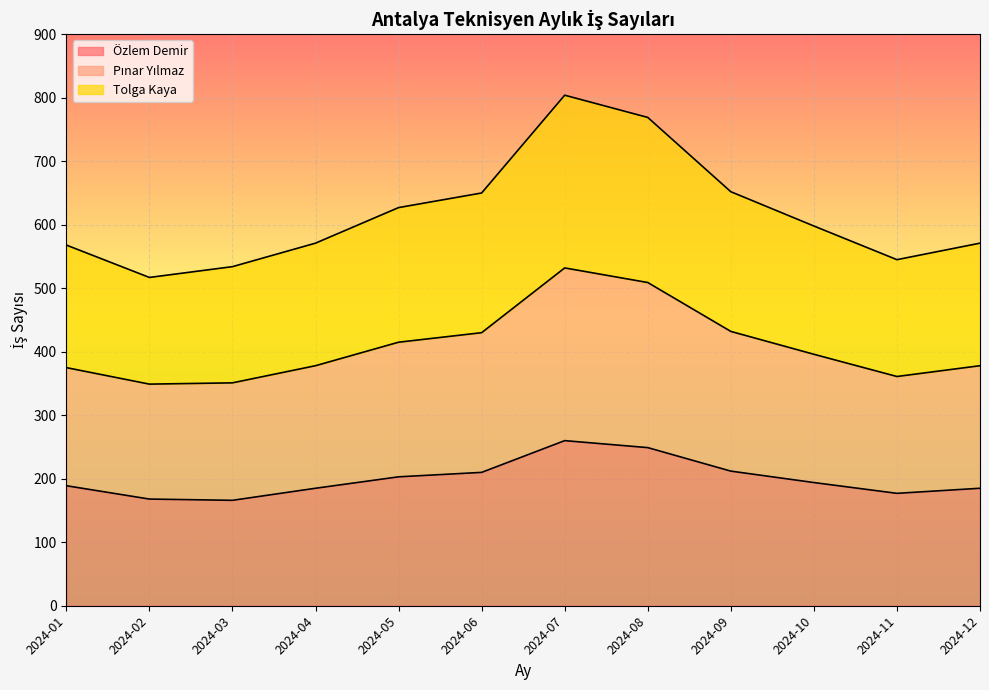

Which label corresponds to the largest value in the chart?

2024-07